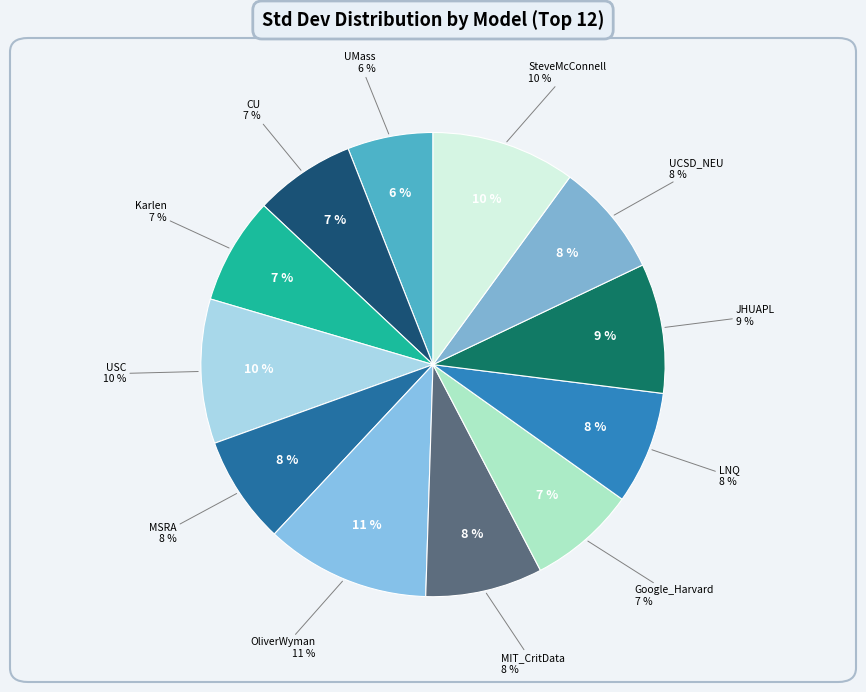

Count the number of slices in the pie.

12